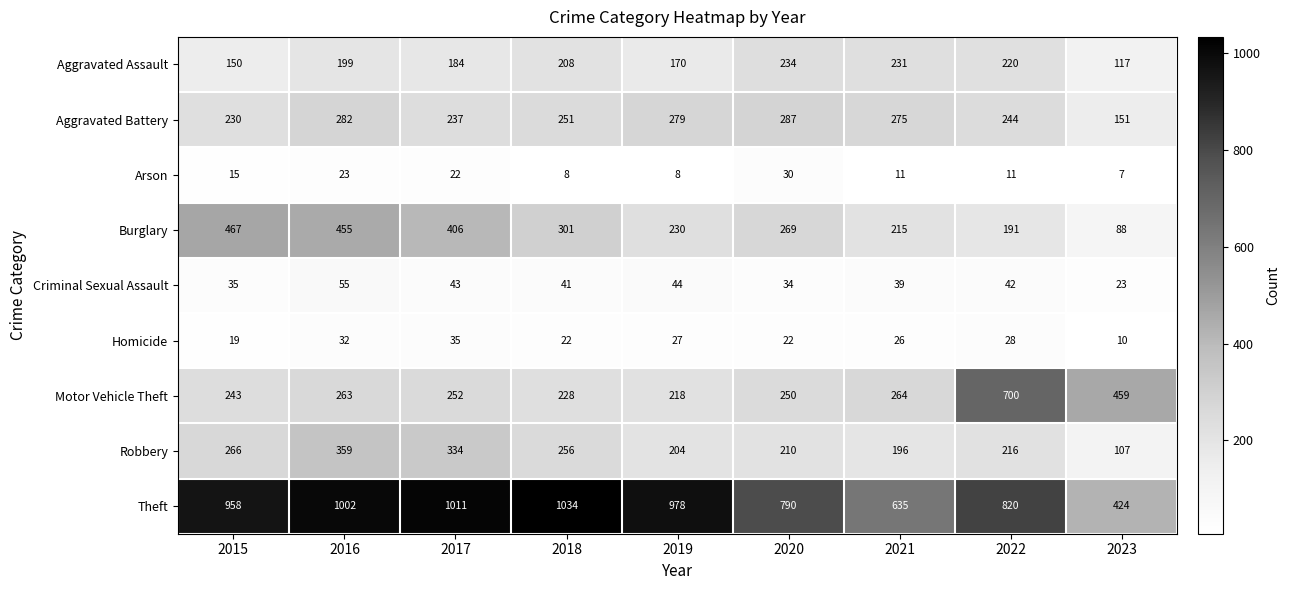

Rank the series at 2021 from lowest to highest value.

Arson, Homicide, Criminal Sexual Assault, Robbery, Burglary, Aggravated Assault, Motor Vehicle Theft, Aggravated Battery, Theft